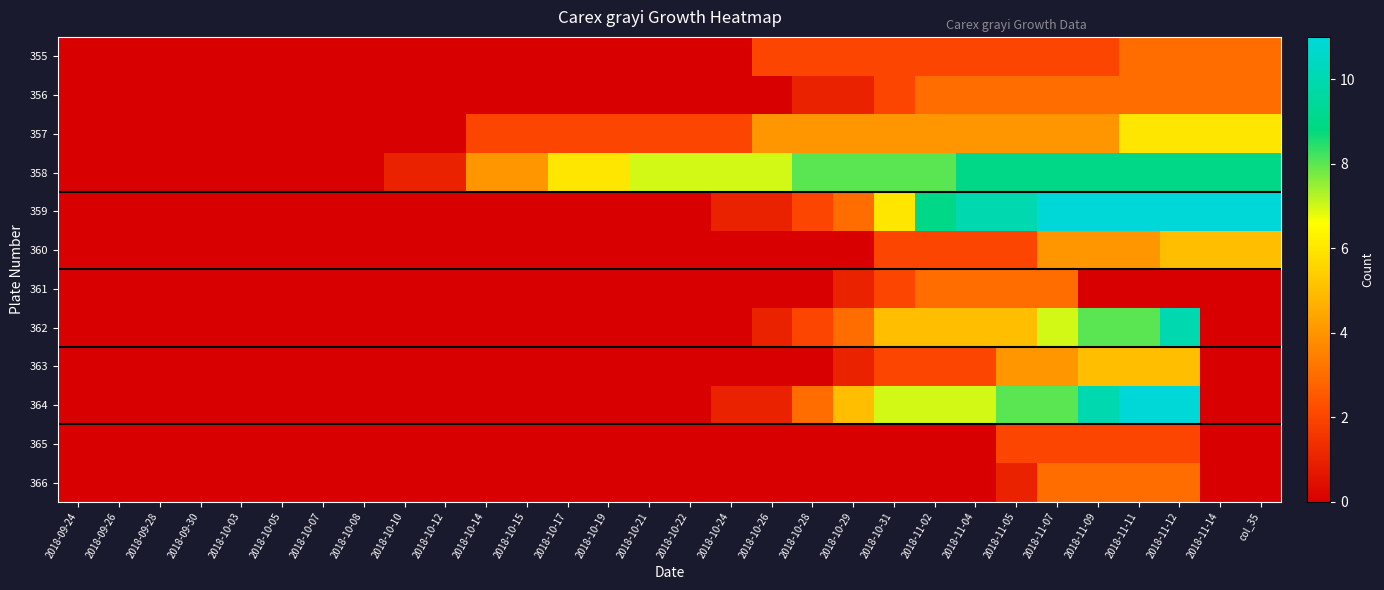

Which category has the highest value across all series?

2018-11-07